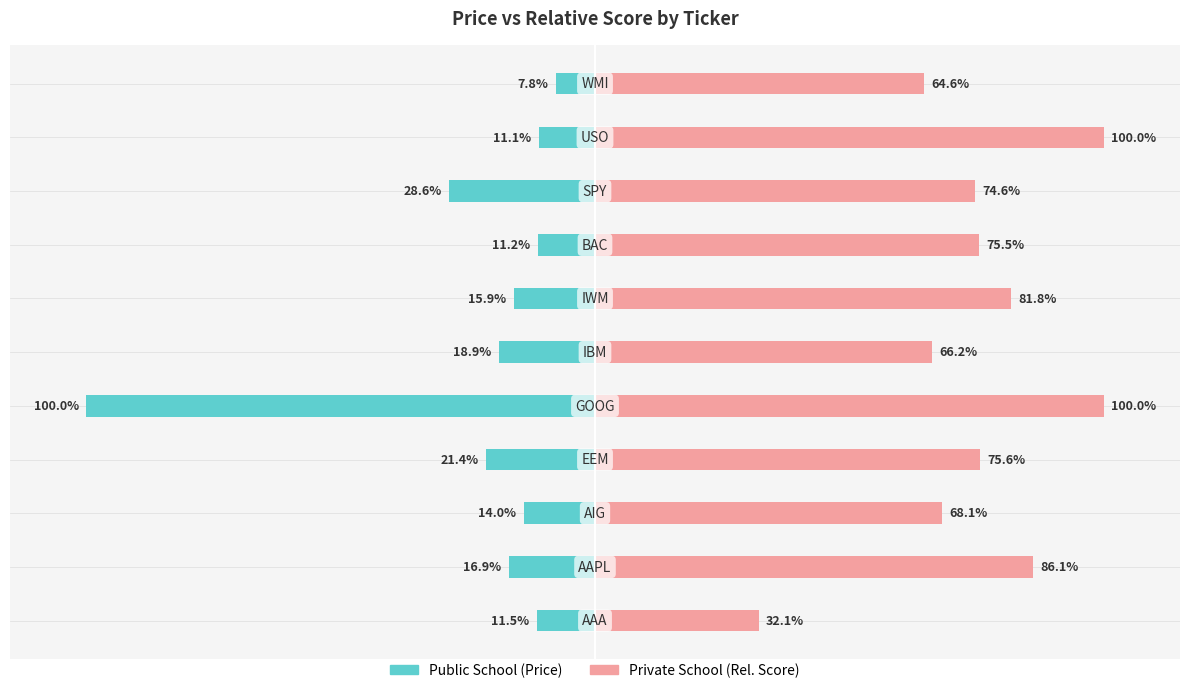

What is the lowest value of the Private School series?

32.1